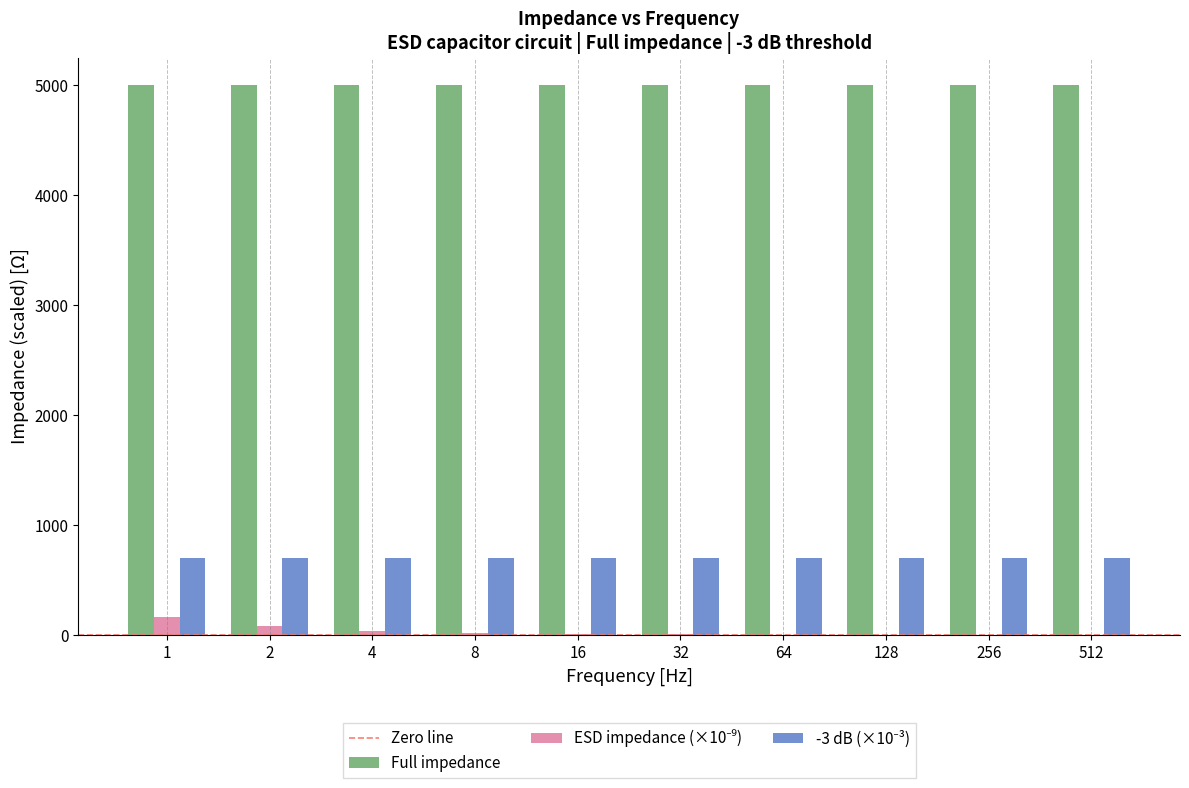

What is the sum of all Full impedance values?

49999.8